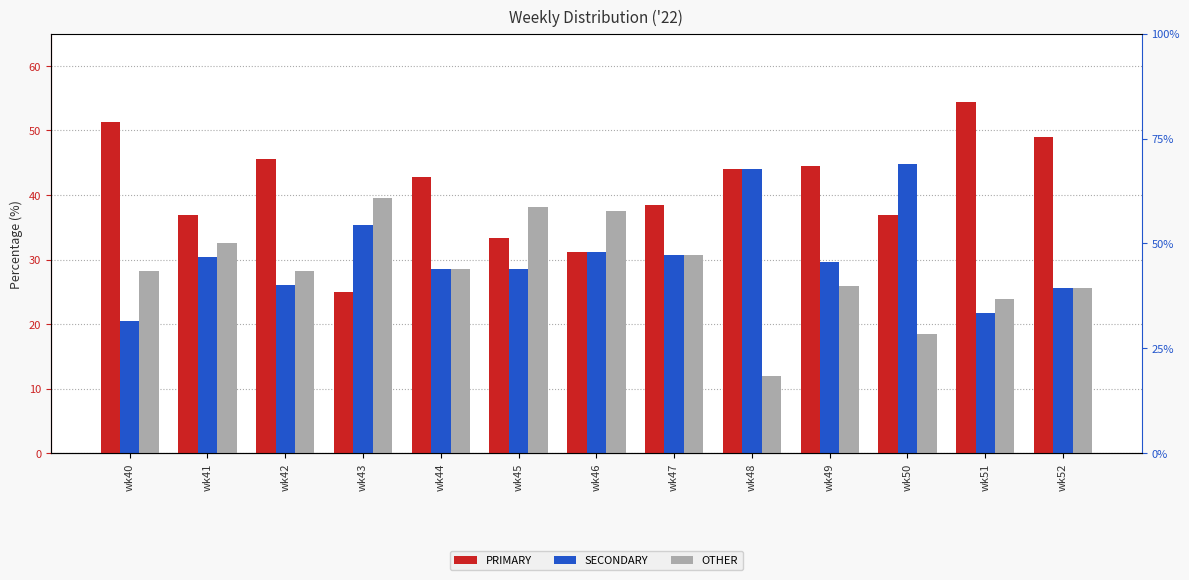

At which label does PRIMARY first exceed 42?

wk40